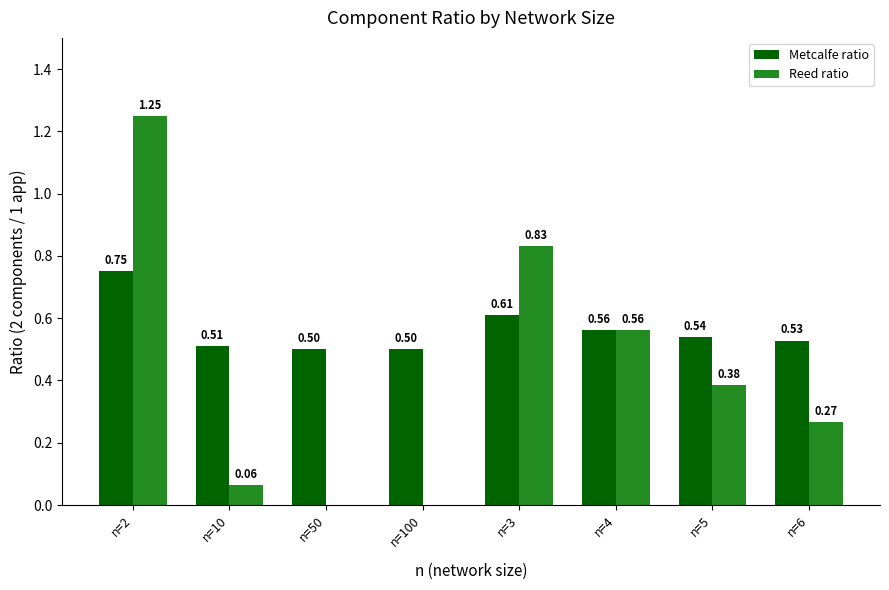

At which category is the sum across all series the highest?

n=2